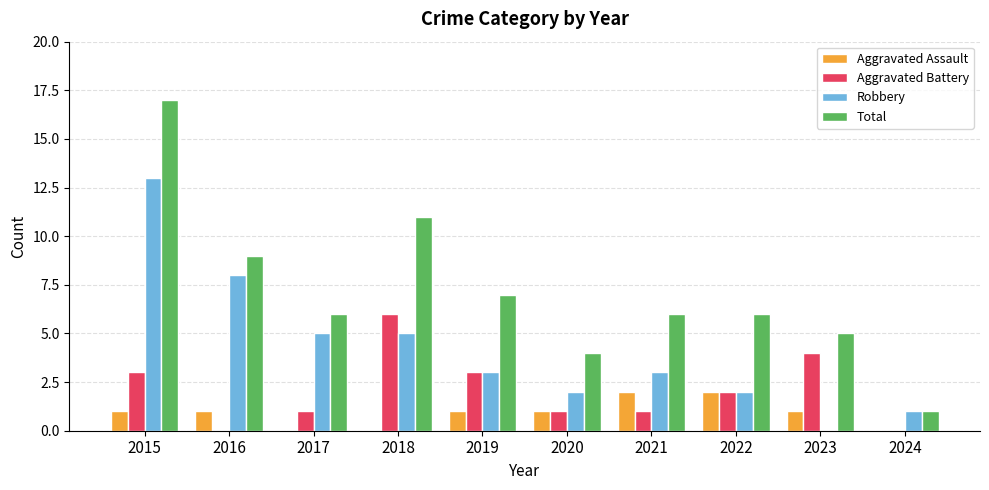

How many Aggravated Assault values are between 0 and 1?

8